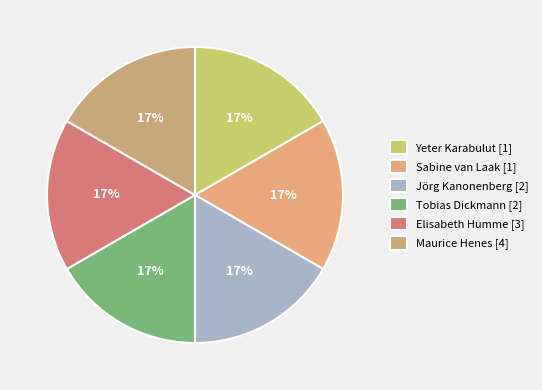

Is there any slice that represents more than half of the pie?

No